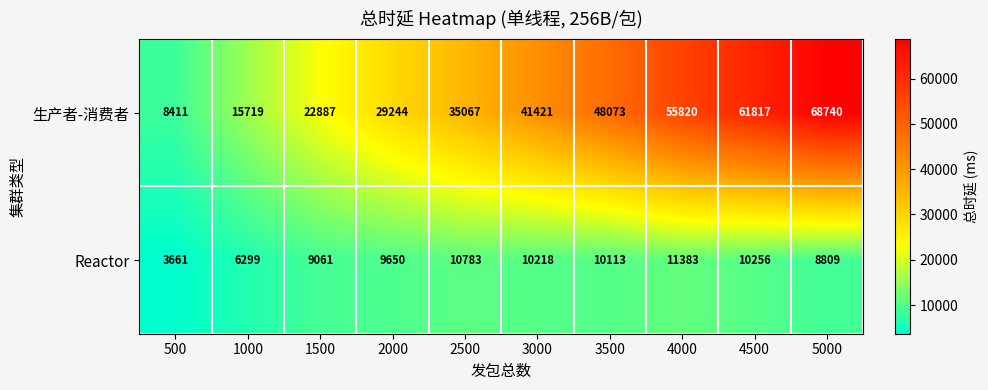

At how many categories does at least one series exceed 66070?

1